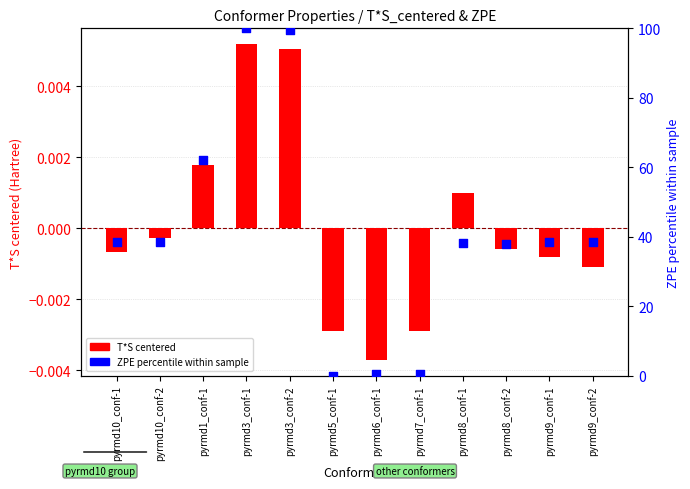

Which series has the largest Y range (max minus min)?

ZPE percentile